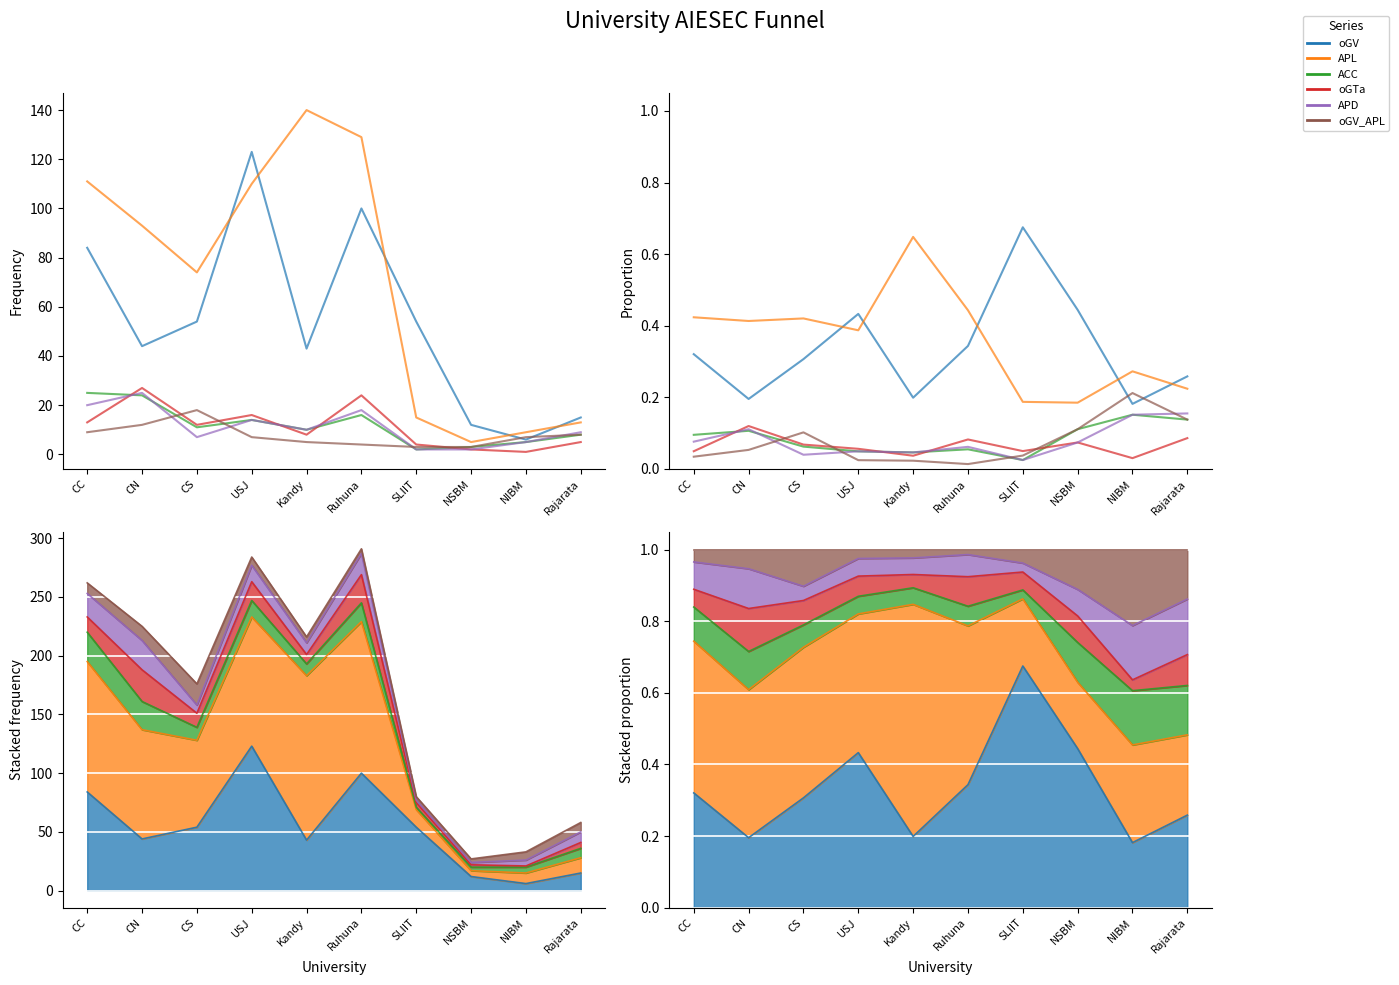

Between Ruhuna and NIBM, which series saw the biggest shift?

oGV_APL